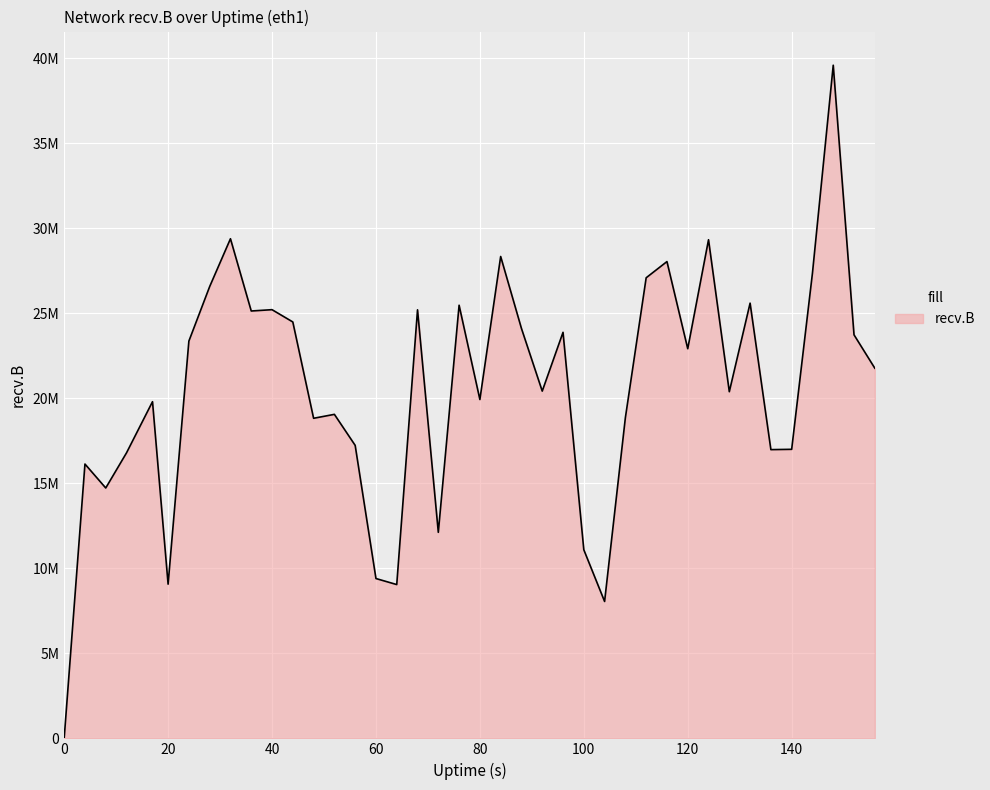

Does the chart display data point markers on the line(s)?

No